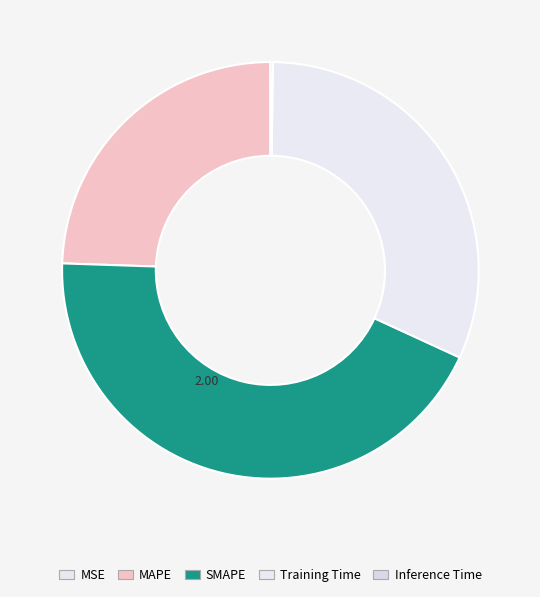

Does Training Time account for over 50% of the chart?

No